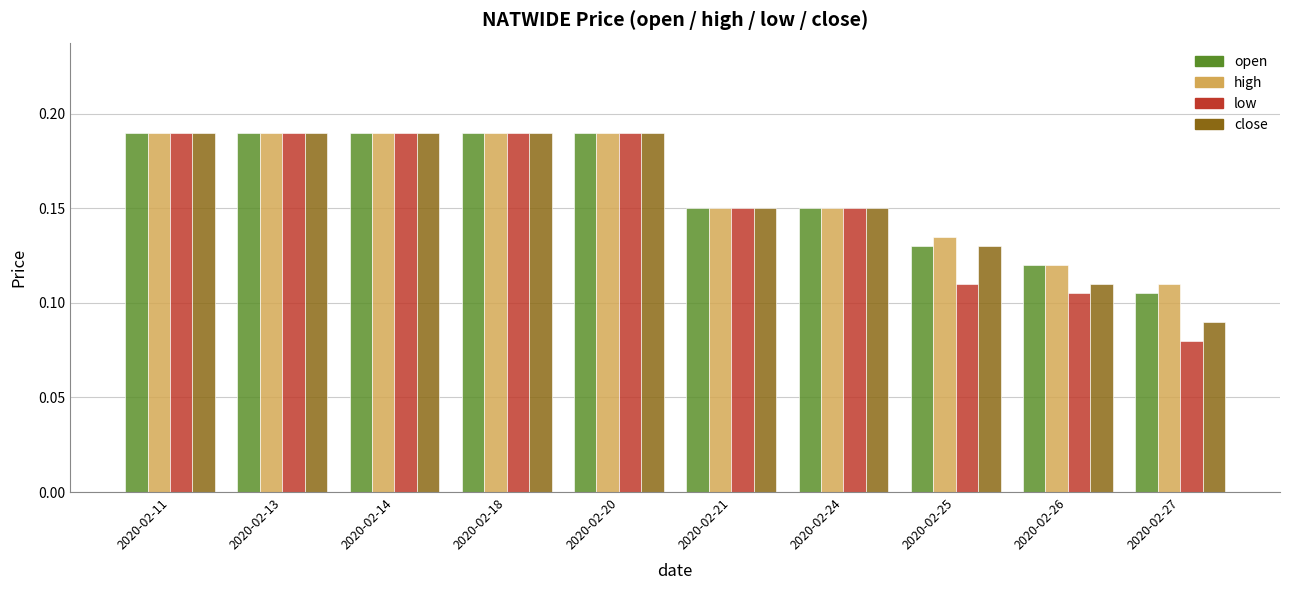

Which series has the widest spread of values?

low